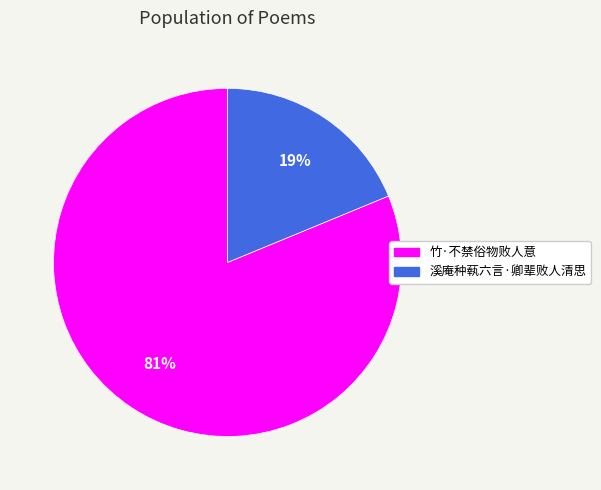

Which slice represents more than half of the pie?

竹·不禁俗物败人意